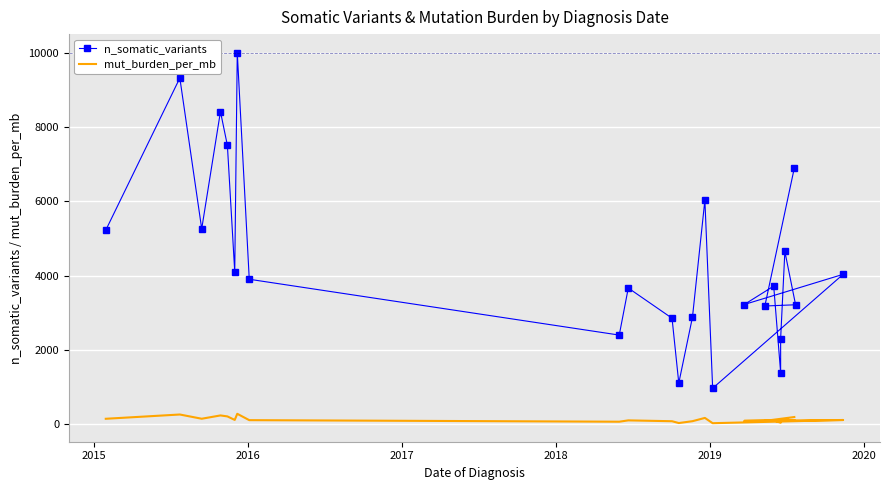

At which category does n_somatic_variants reach its first local peak?

2015